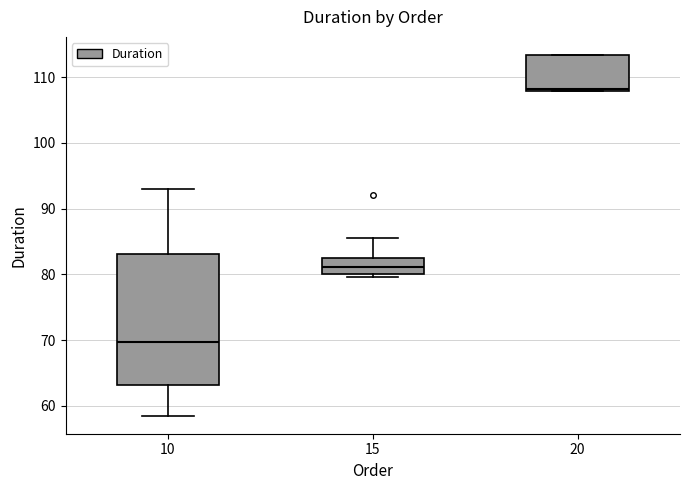

Which box has the lowest median line?

10